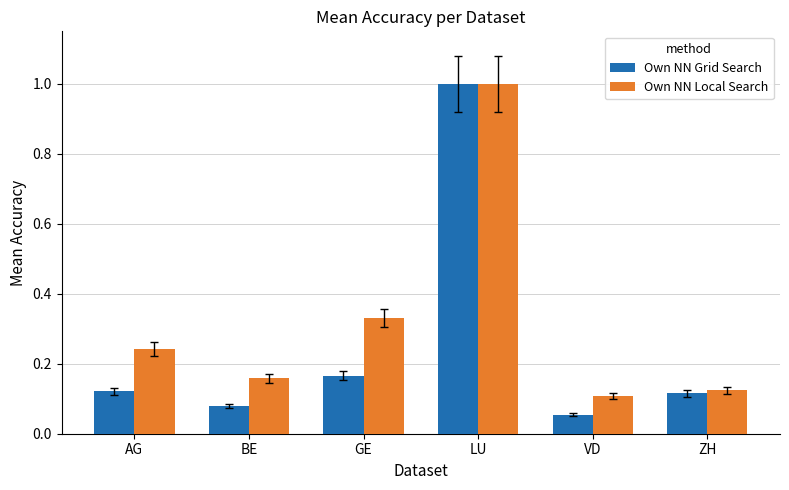

What are all the series names shown in the legend?

Own NN Grid Search, Own NN Local Search